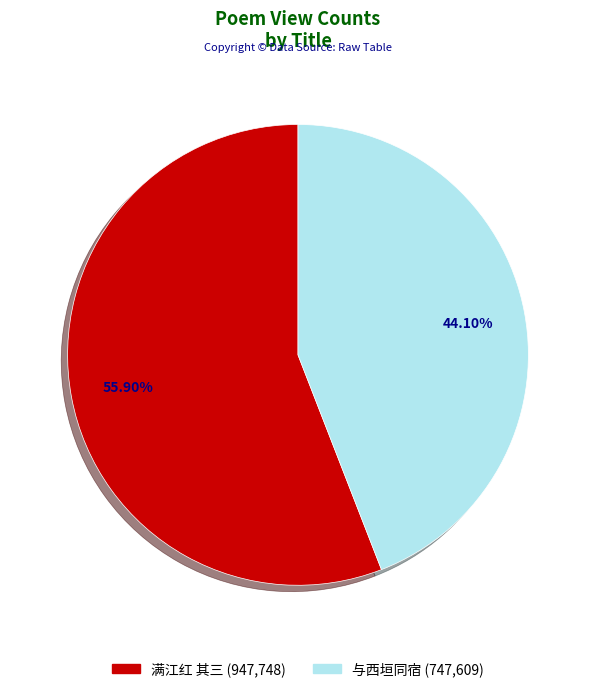

Count the number of slices in the pie.

2